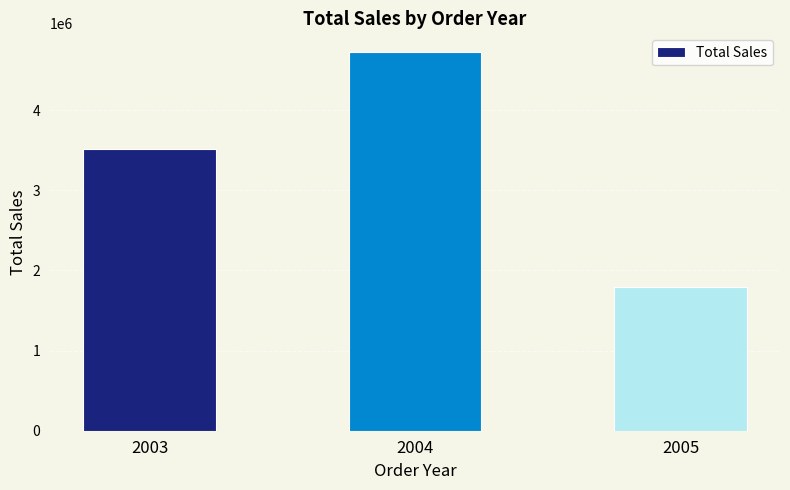

How many values exceed 3514213?

2